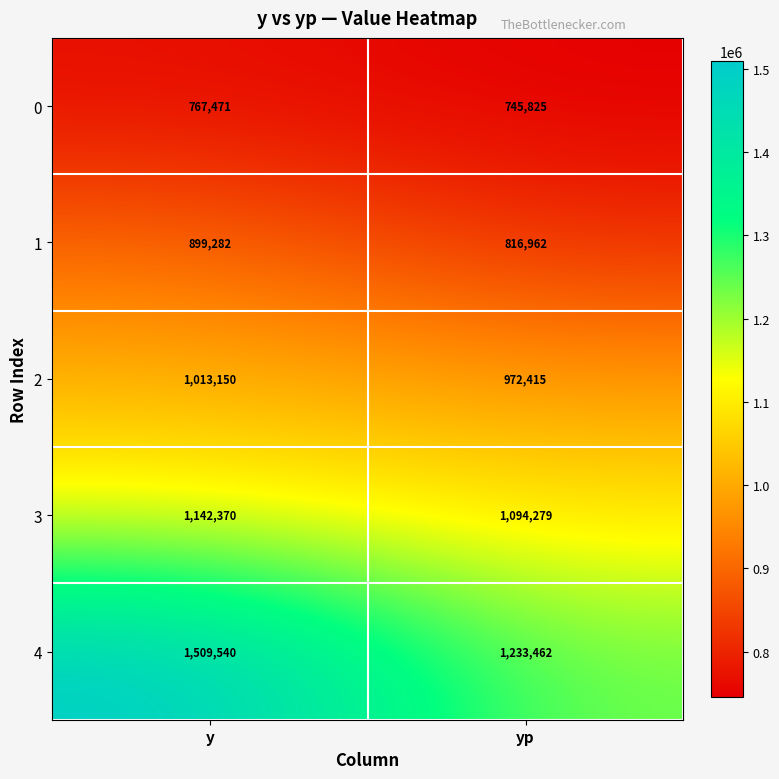

Rank the series by their average value, from highest to lowest.

4, 3, 2, 1, 0